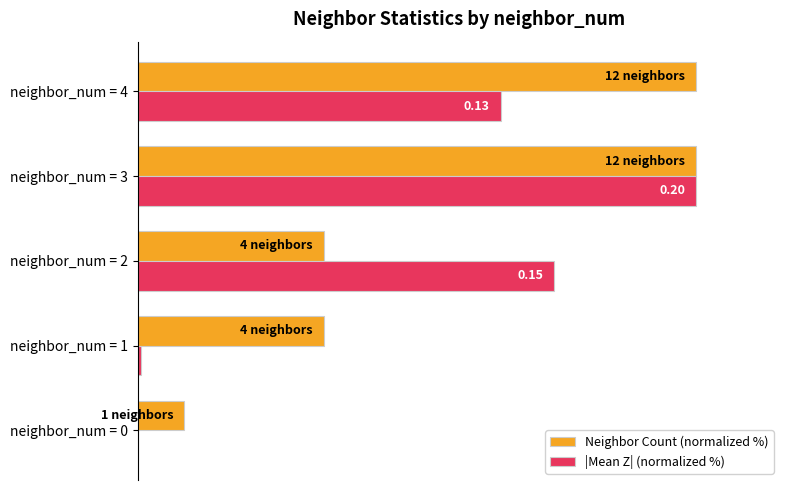

What is the maximum value for |Mean Z| (normalized %)?

100.0